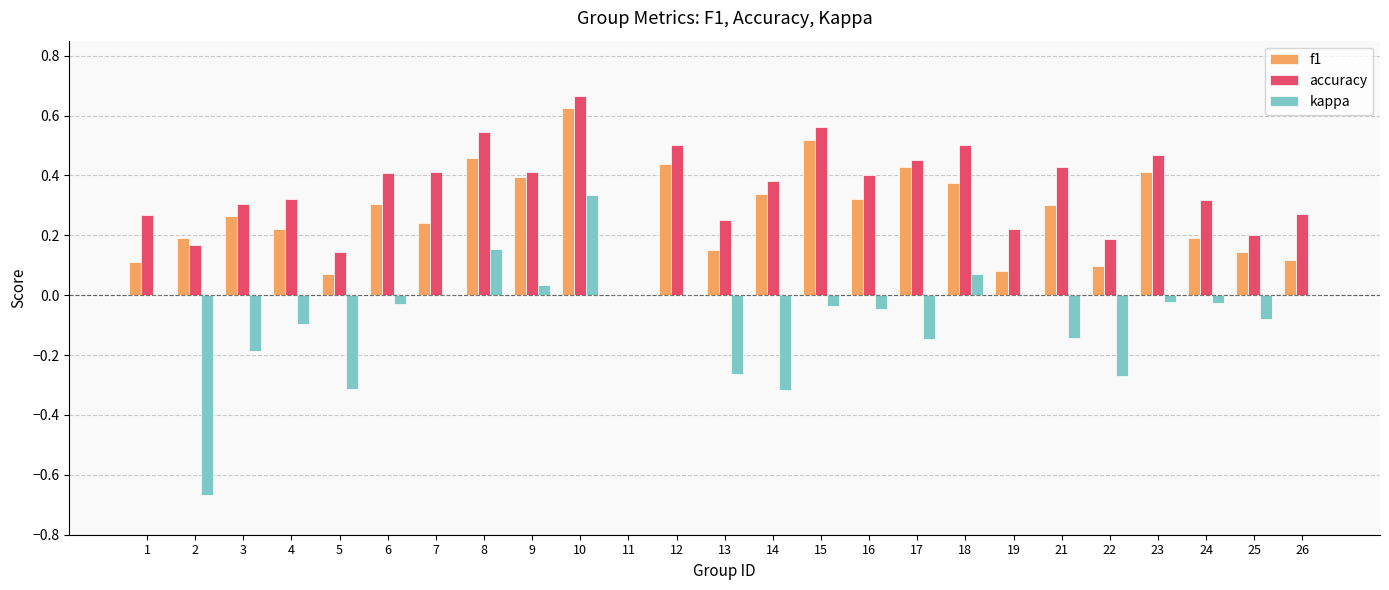

What is the sum of all accuracy values?

8.8